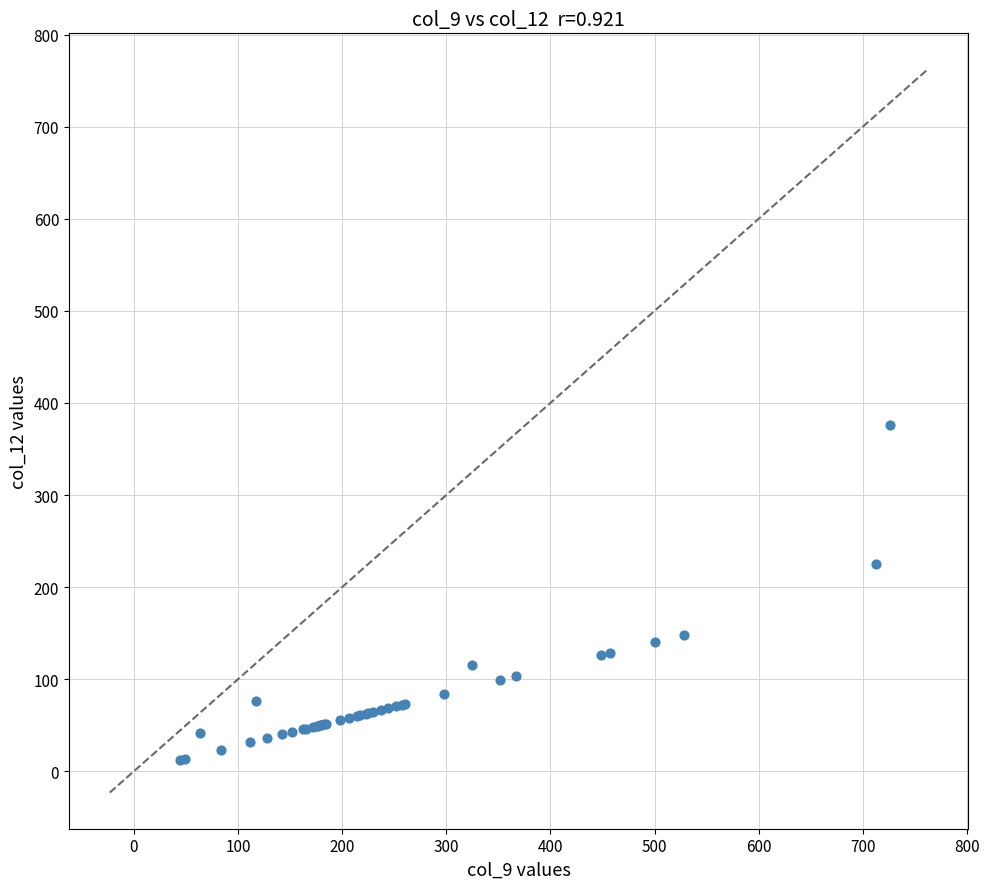

What Y value in the scatter plot is closest to 194?

225.3